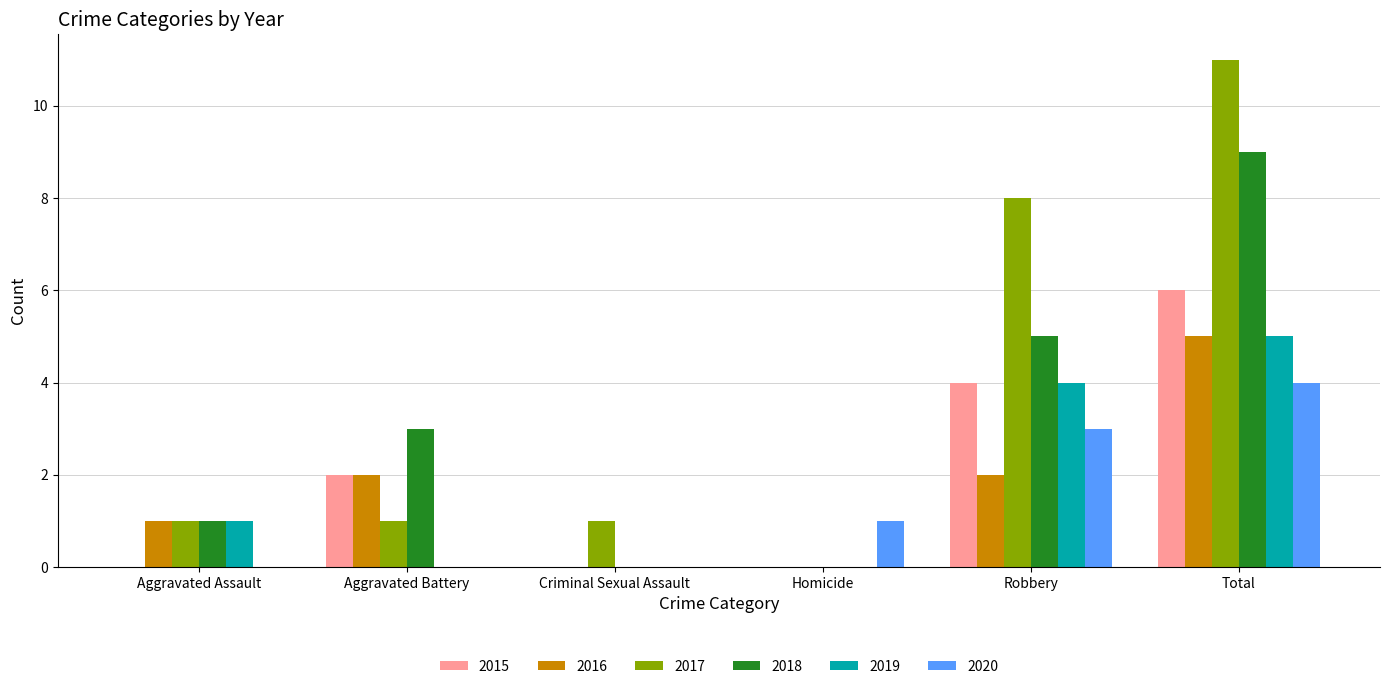

At which category is the sum across all series the highest?

Total